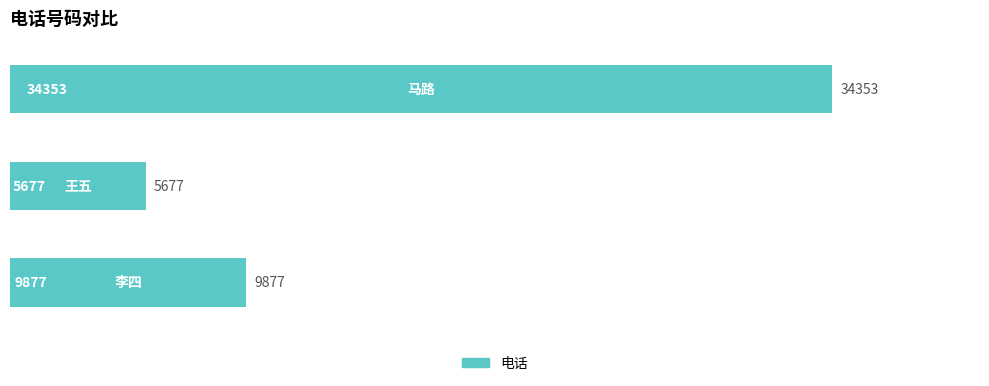

Reading bottom to top, list all the values displayed in this chart.

9877	5677	34353